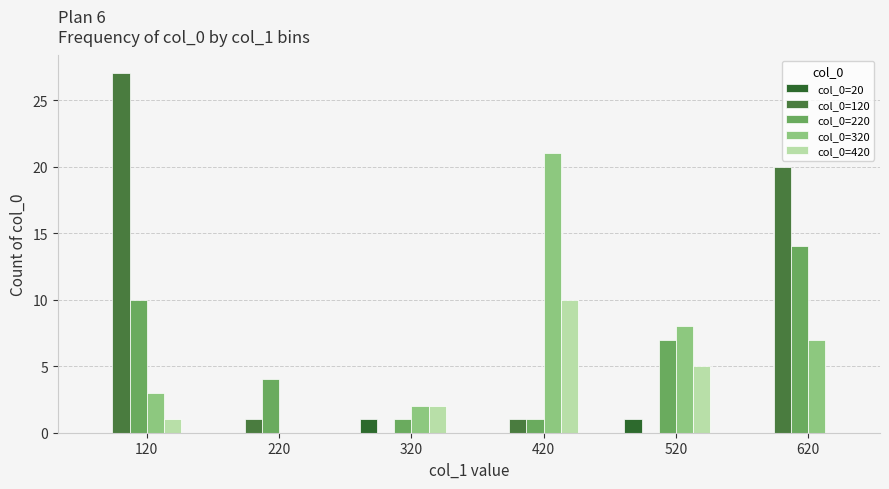

At 220, list the series in order from largest to smallest.

col_0=220, col_0=120, col_0=20, col_0=320, col_0=420